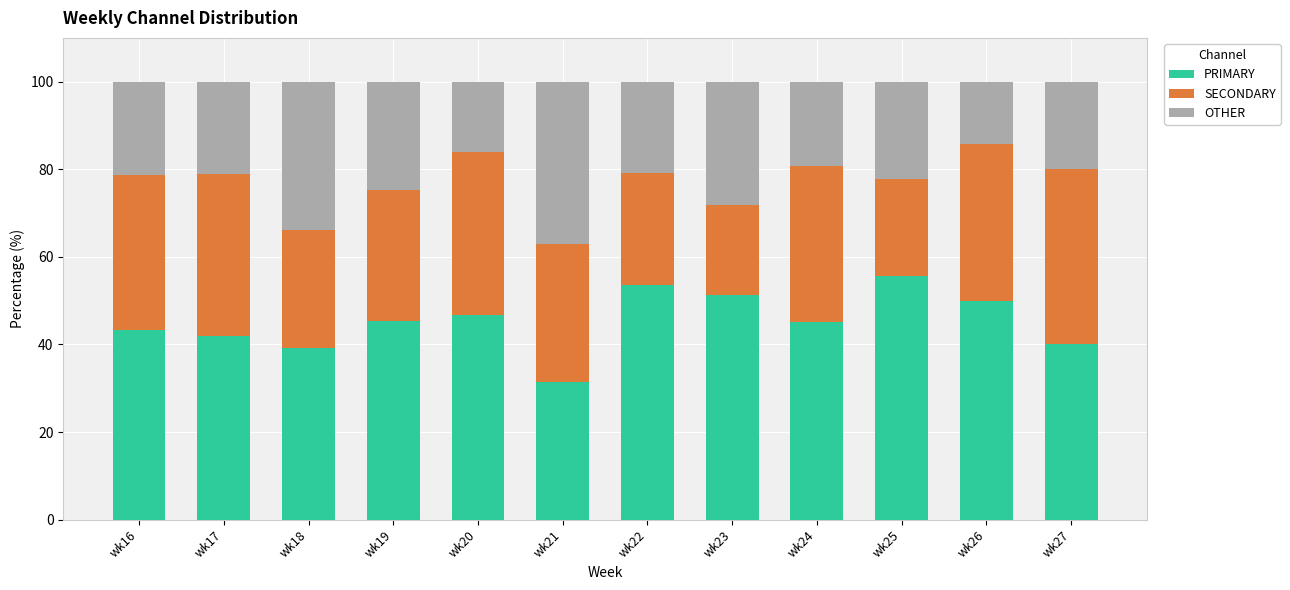

What is the total value across all series at wk25?

100.0